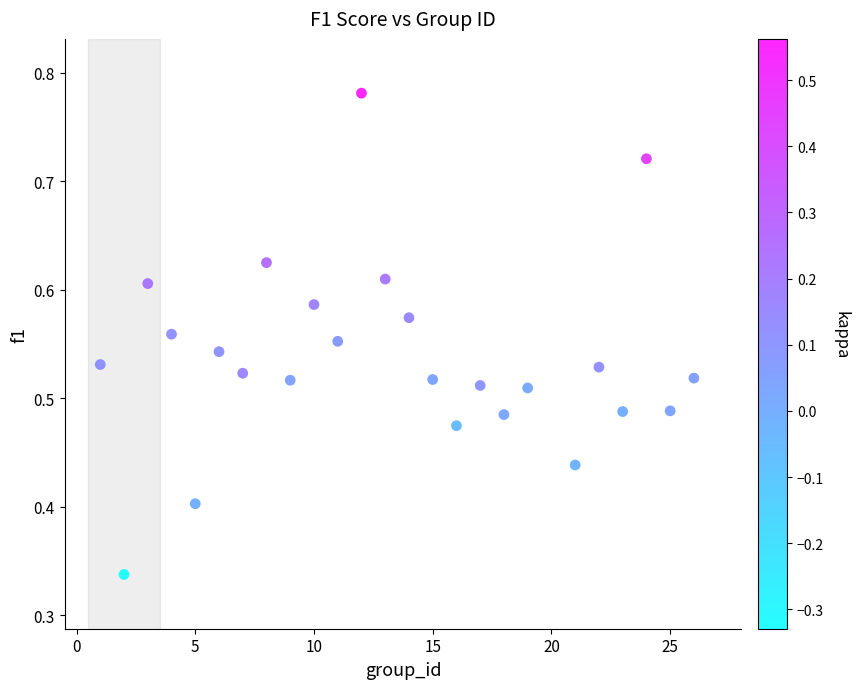

What is the range of X values (max minus min)?

25.0